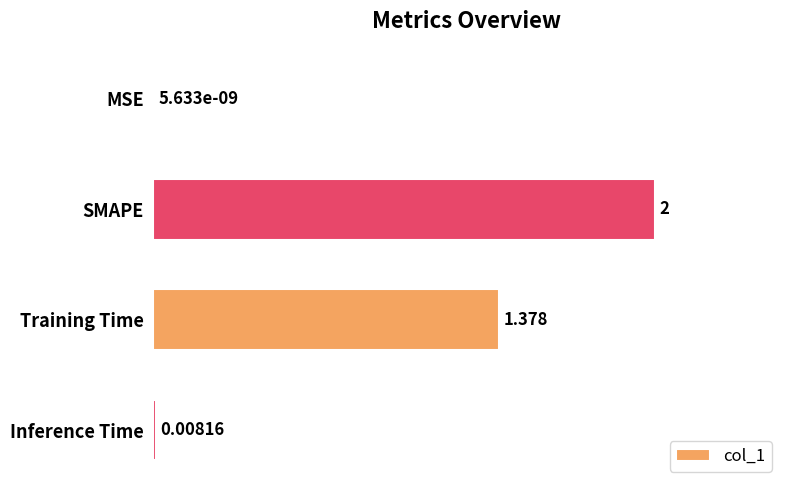

How many categories are shown in the chart?

4